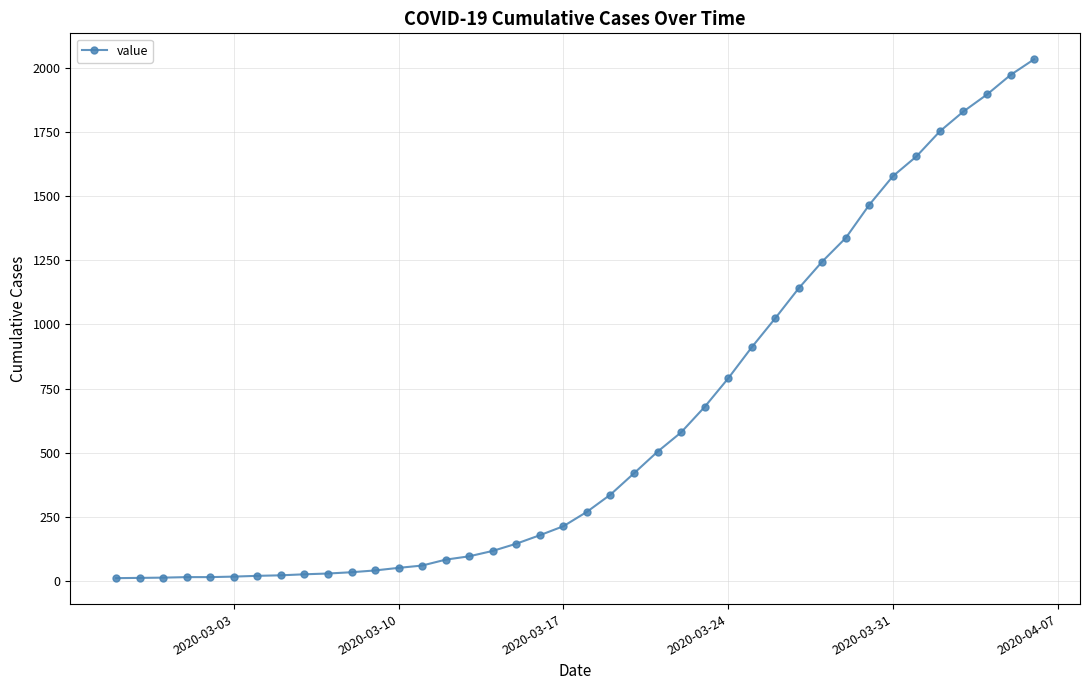

Does the chart display data point markers on the line(s)?

Yes